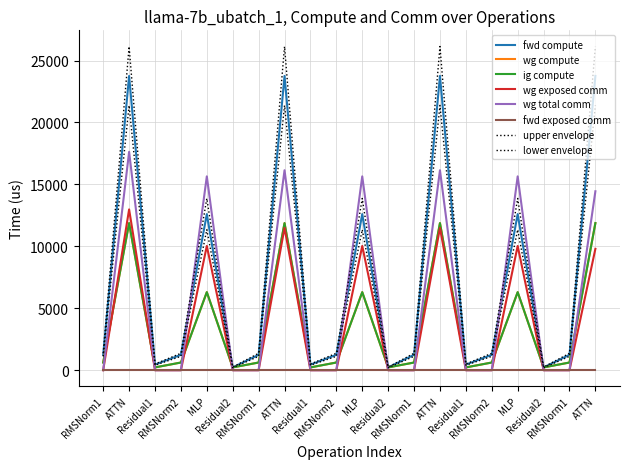

Does the chart display data point markers on the line(s)?

No